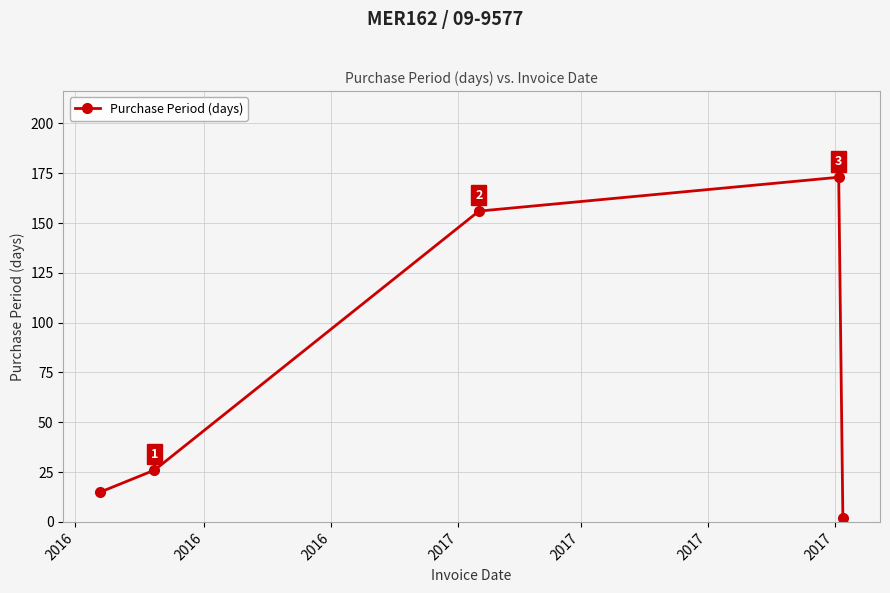

What is the difference between the maximum and minimum values?

171